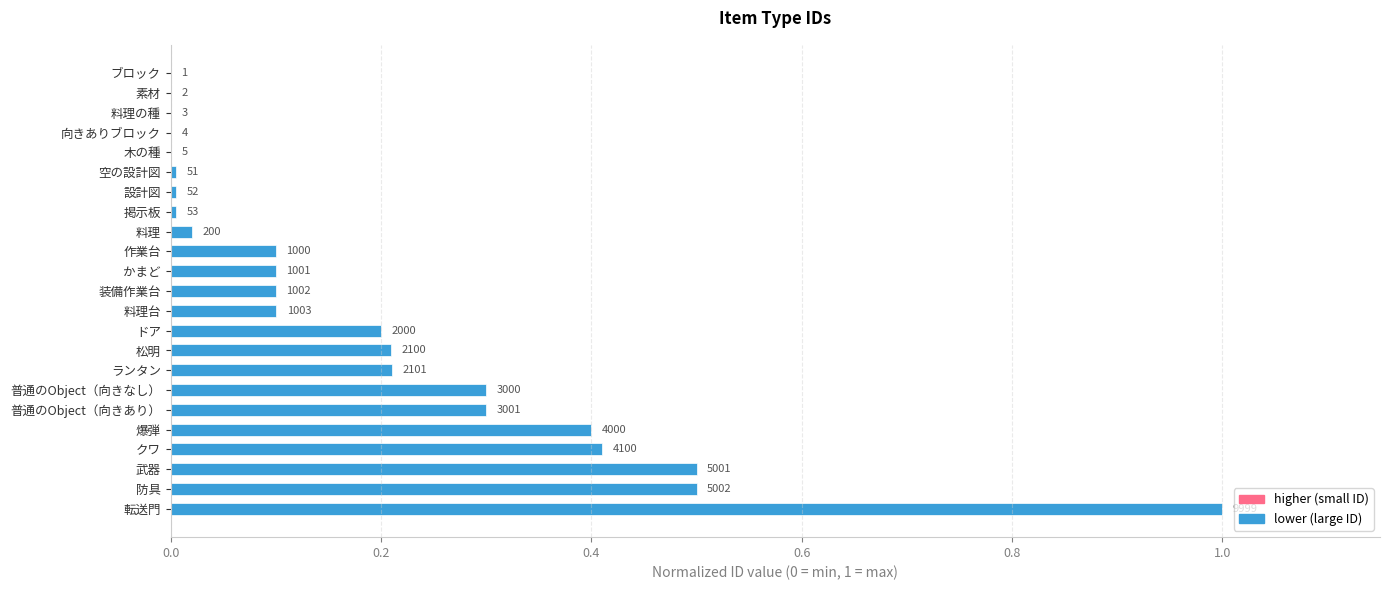

What is the difference between the maximum and minimum values?

1.0